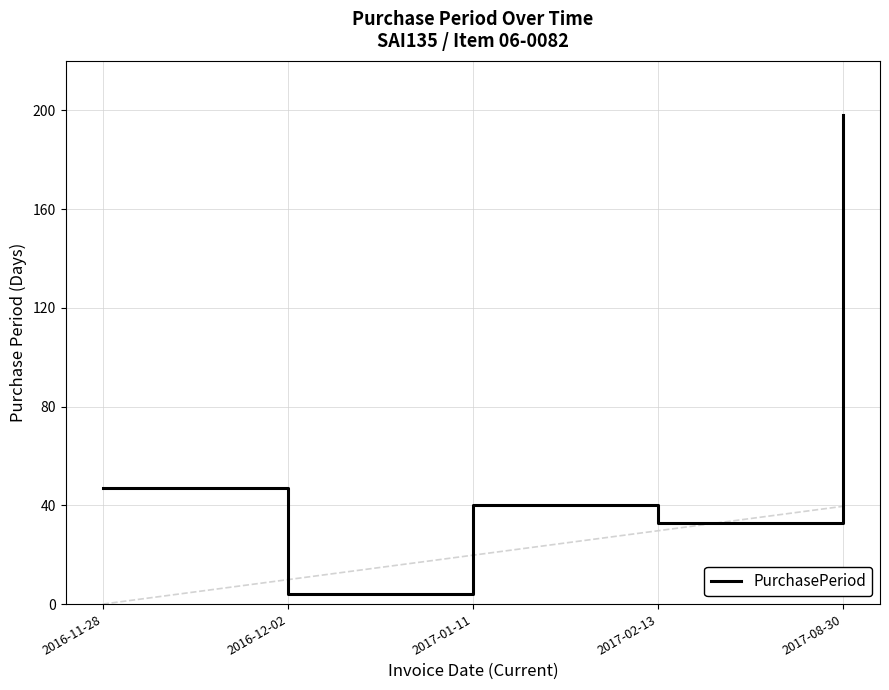

At which label does the data first exceed 40?

2016-11-28